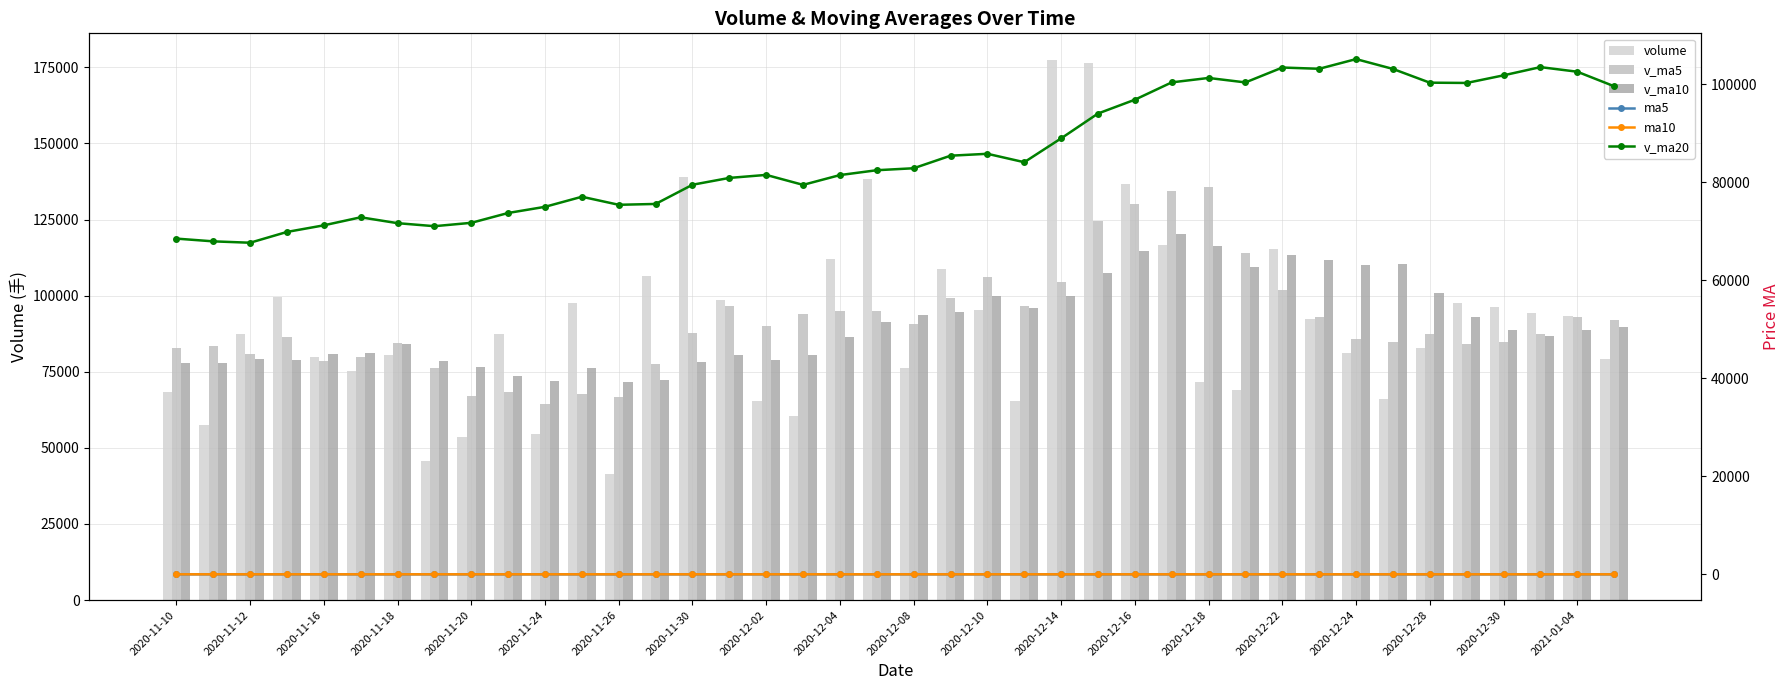

Which series has the widest spread of values?

volume